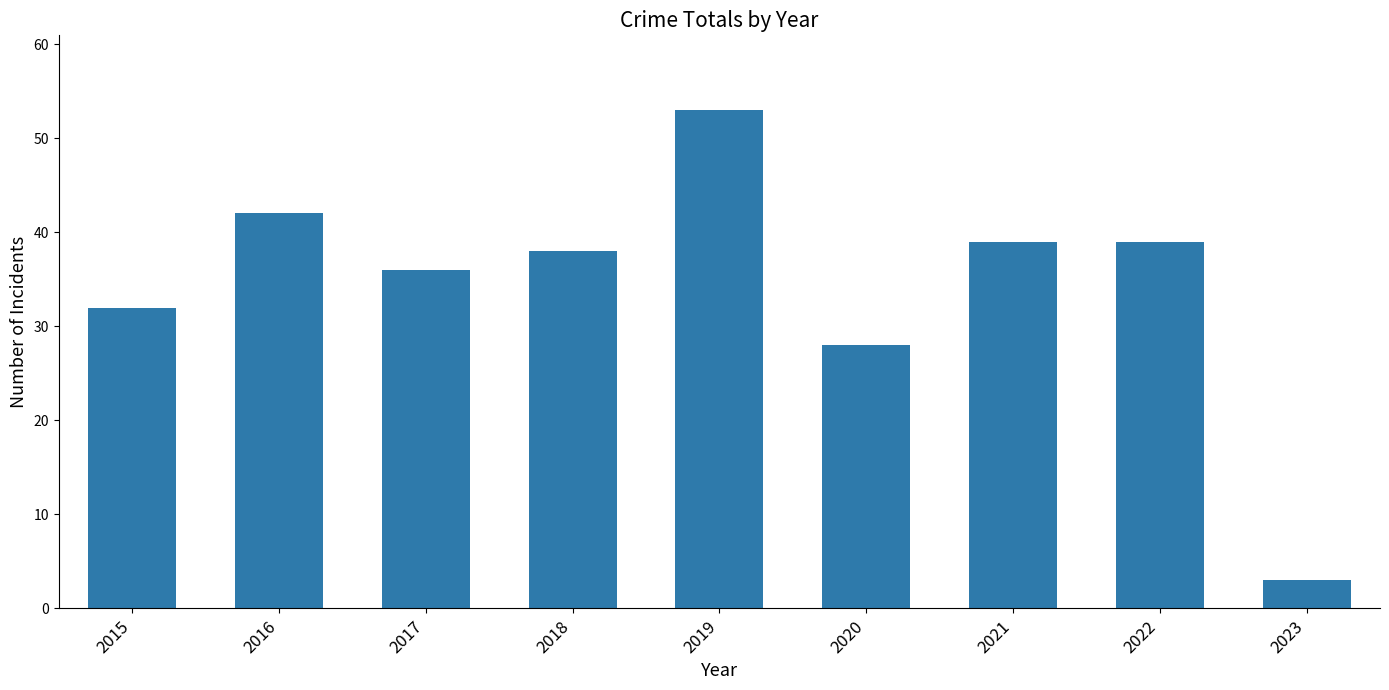

What is the maximum value shown in the chart?

53